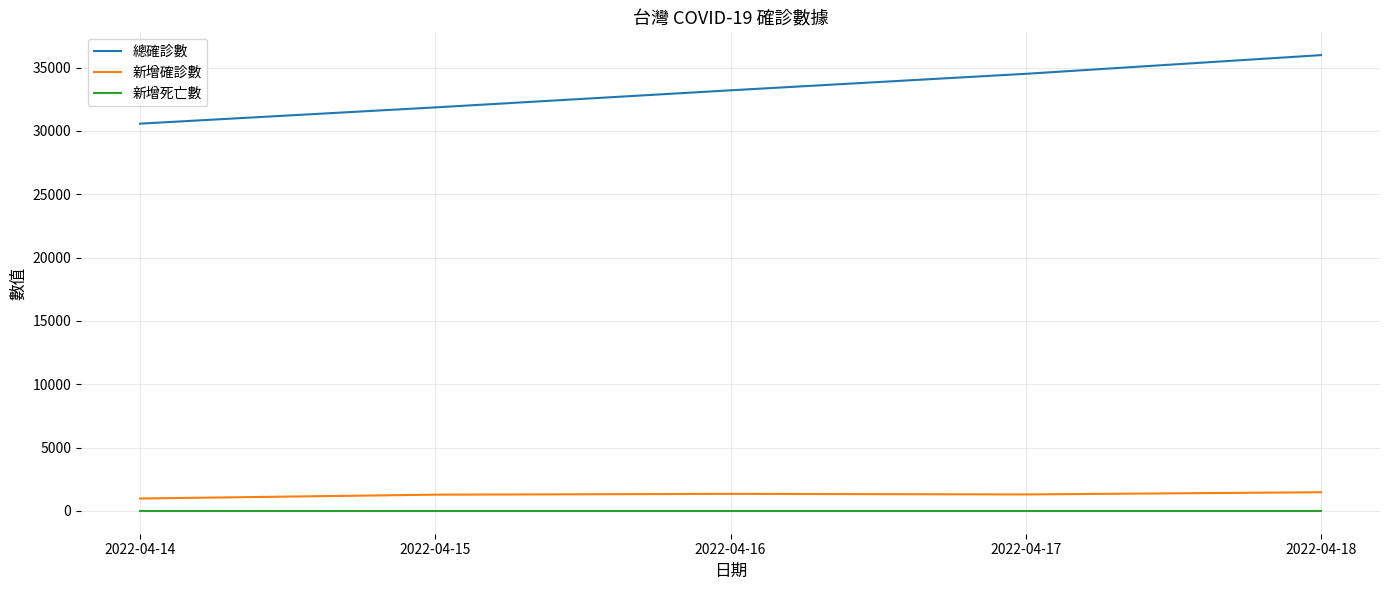

What is the difference between the 新增確診數 values at 2022-04-16 and 2022-04-17?

46